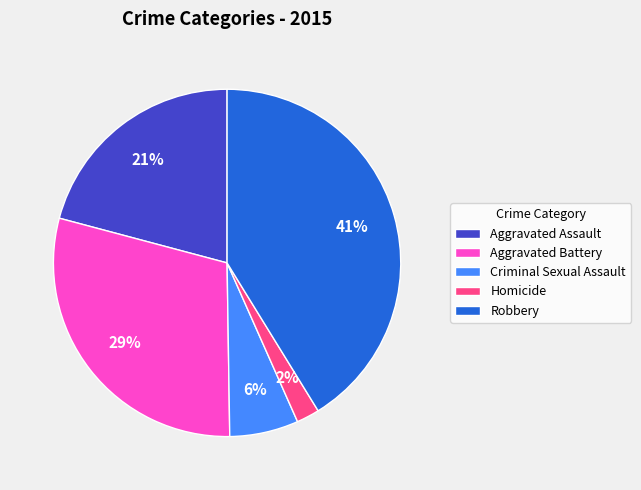

Is it true that Aggravated Battery is 29% of the pie?

True